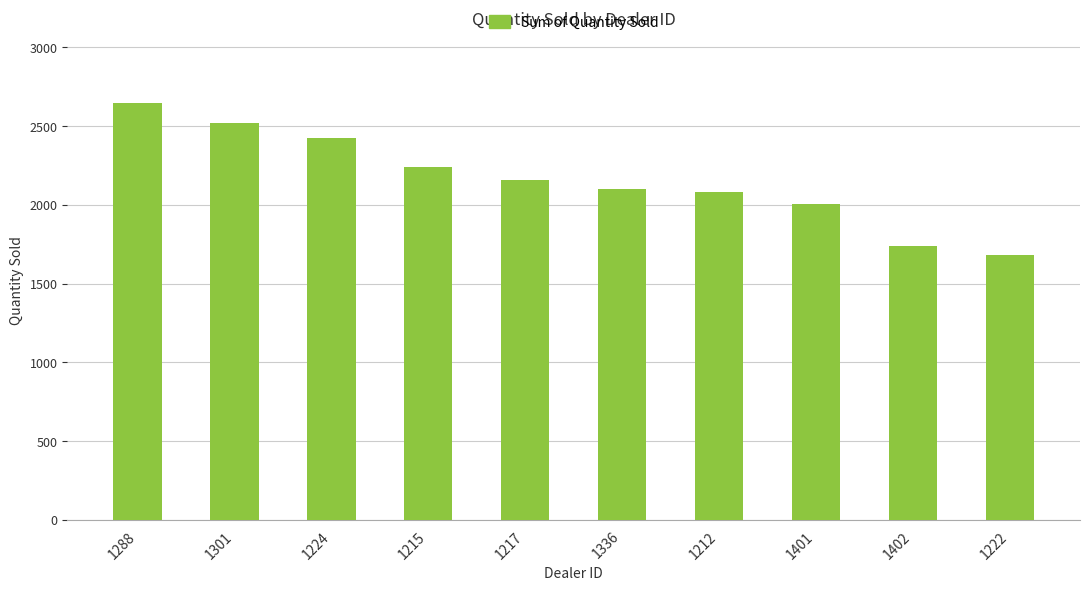

Is it true that the value at 1401 is 634?

False